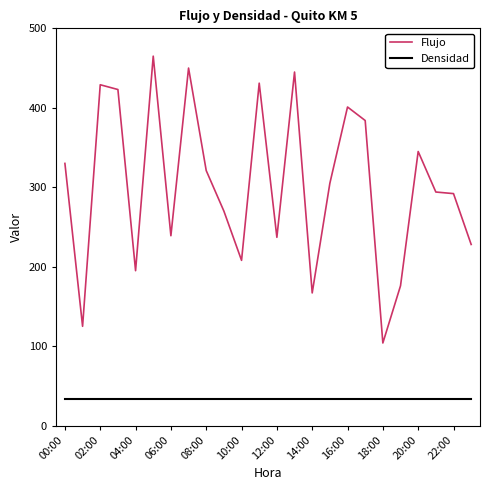

List the series in order of their peak value, highest first.

Flujo, Densidad